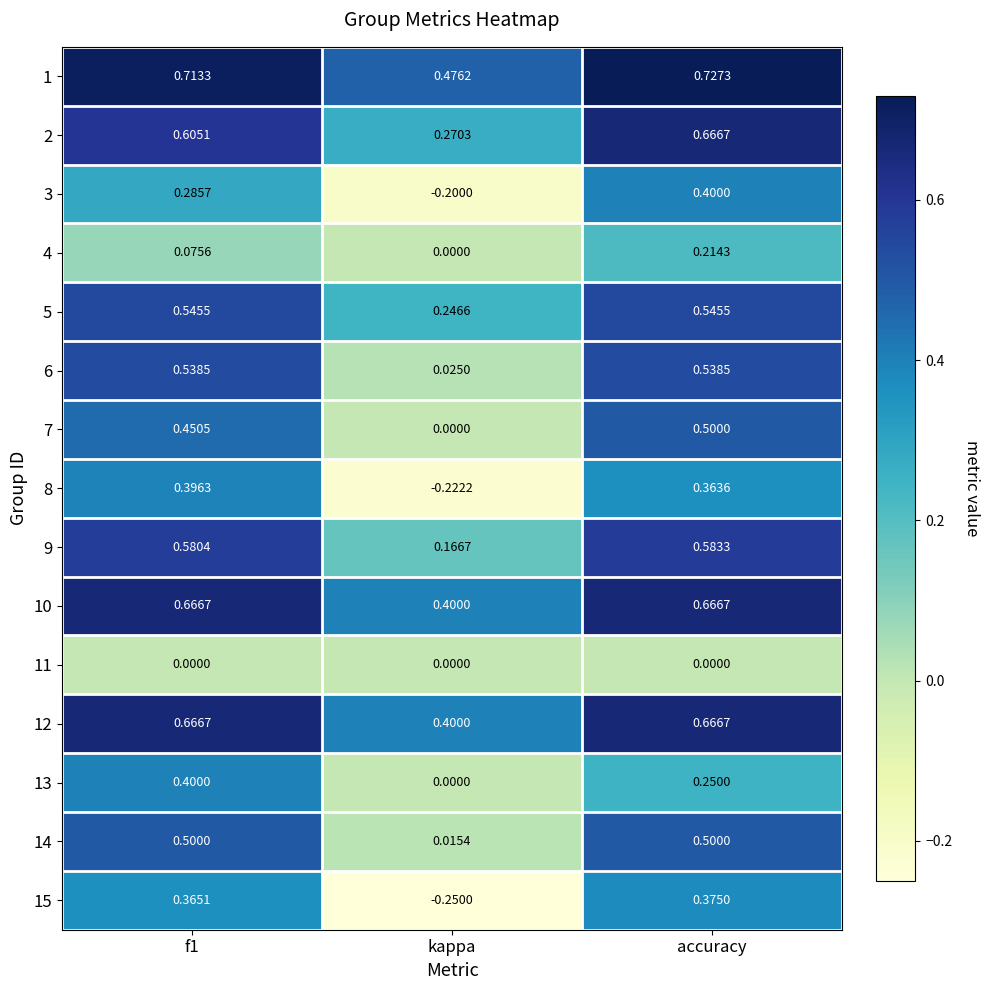

Is the value of 6 at f1 greater than the value of 13 at kappa?

Yes